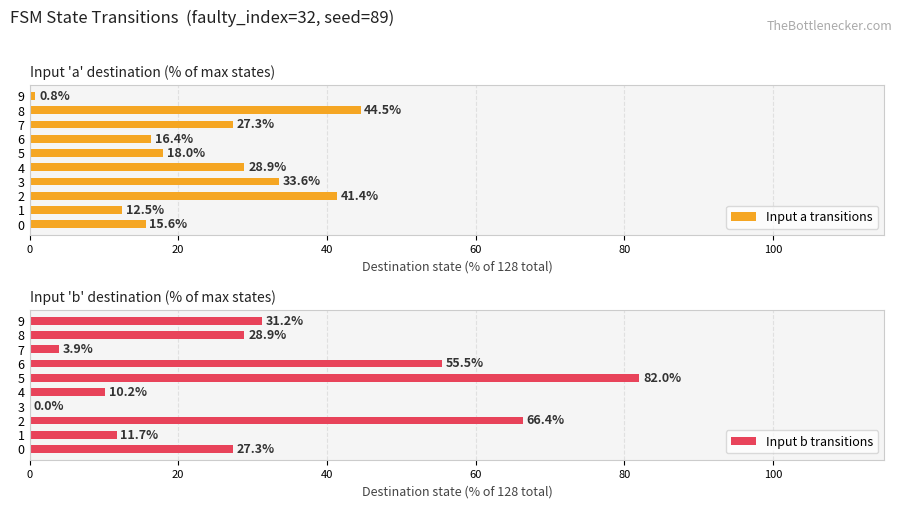

Which category has the highest value in the Input a transitions series?

8